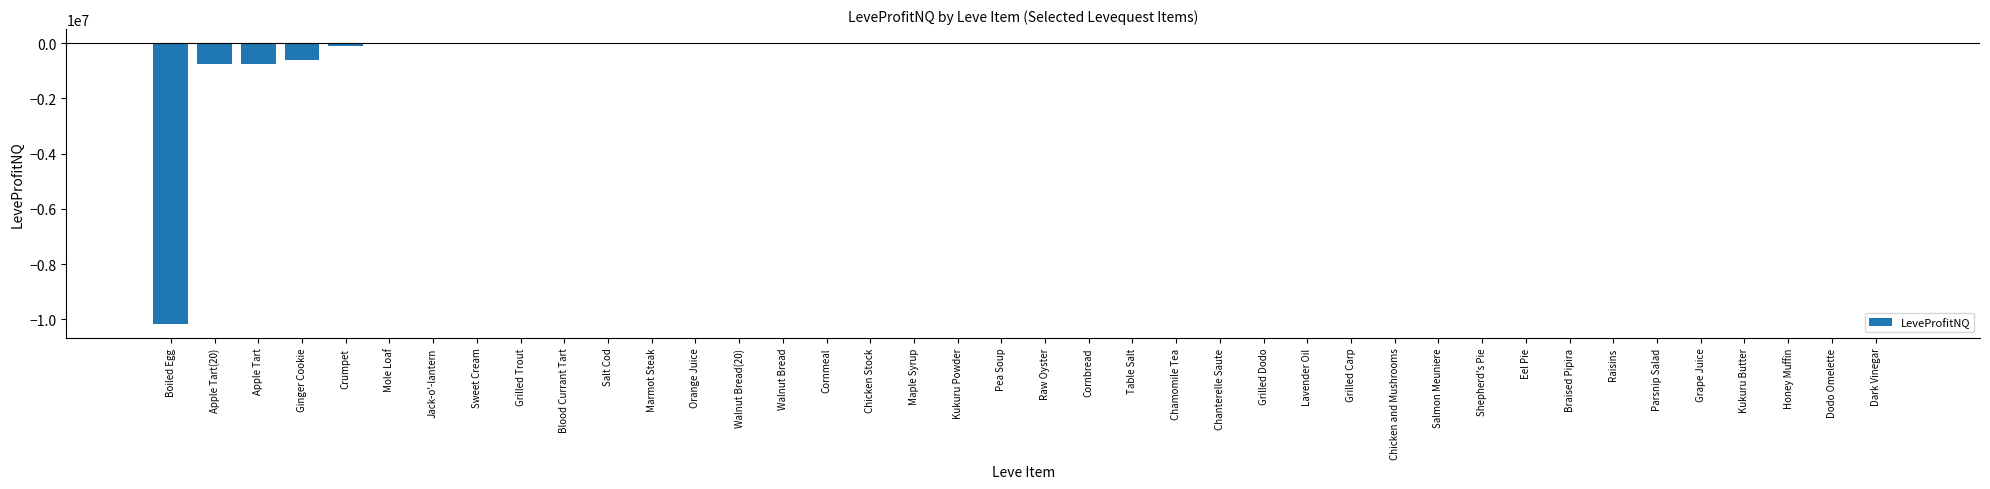

True or false: the data shows 3872704.4 at Shepherd's Pie.

False